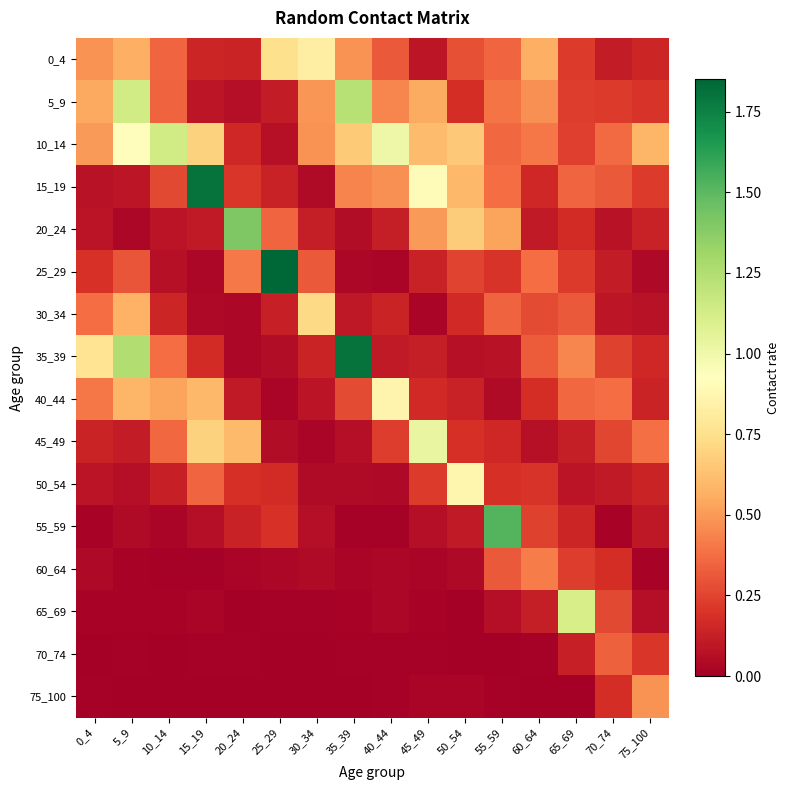

Which label corresponds to the smallest value in the chart?

25_29